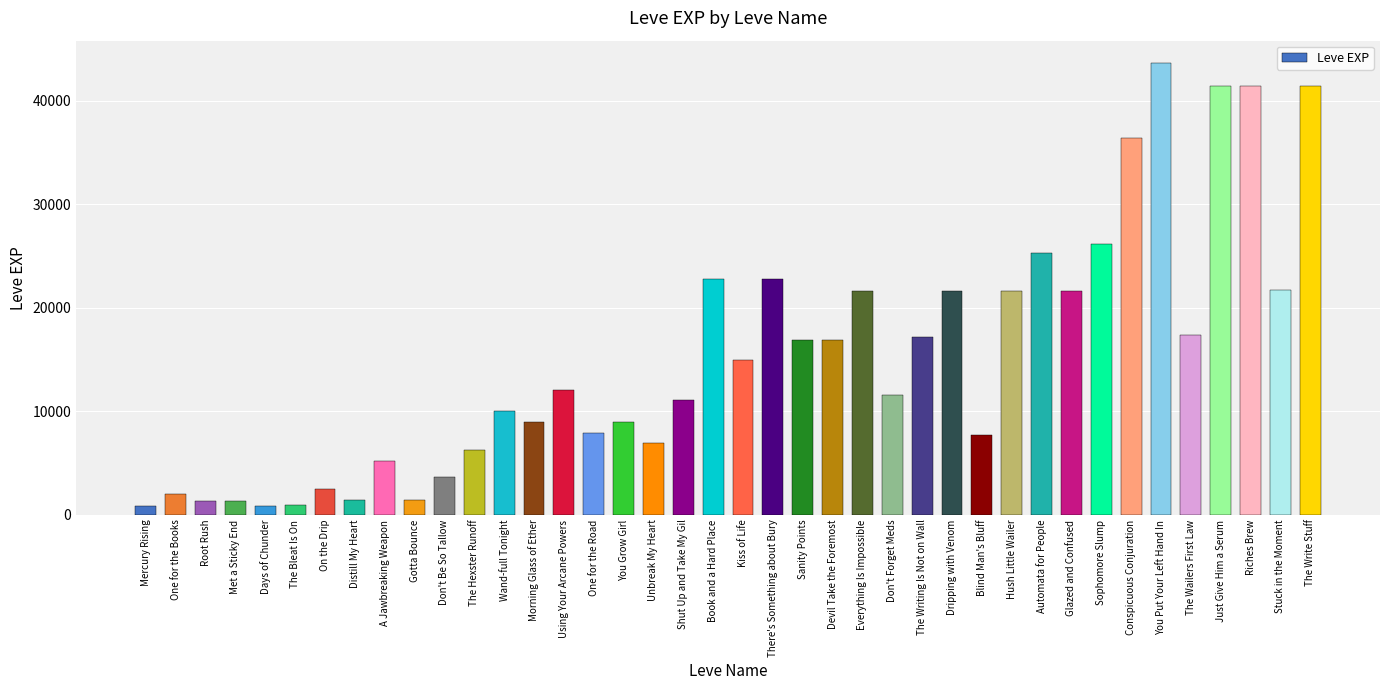

What is the smallest value displayed?

800